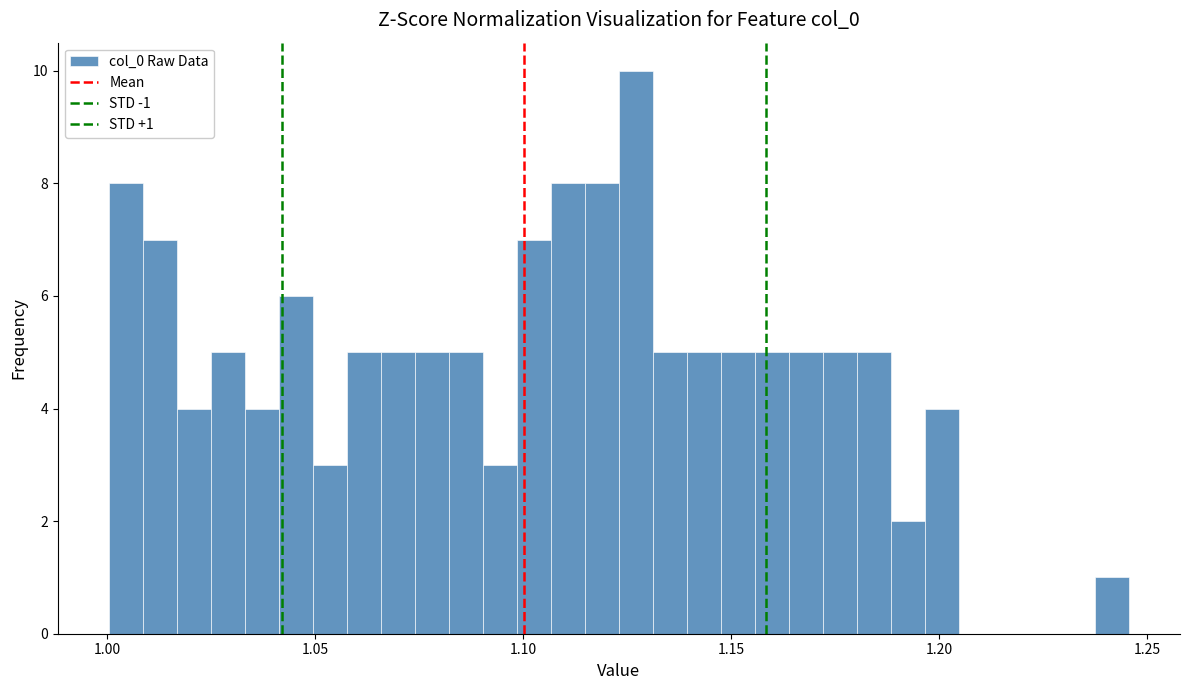

Read against the x-axis, roughly where is the centre of the tallest bar?

1.125